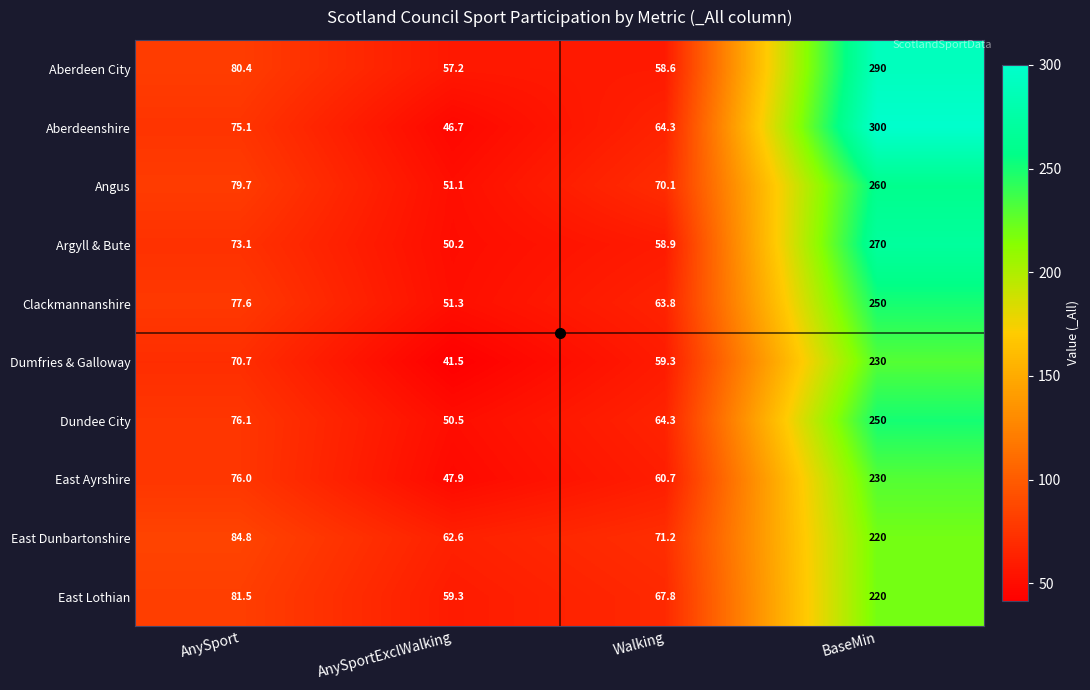

What is the sum of all Dundee City values?

440.9